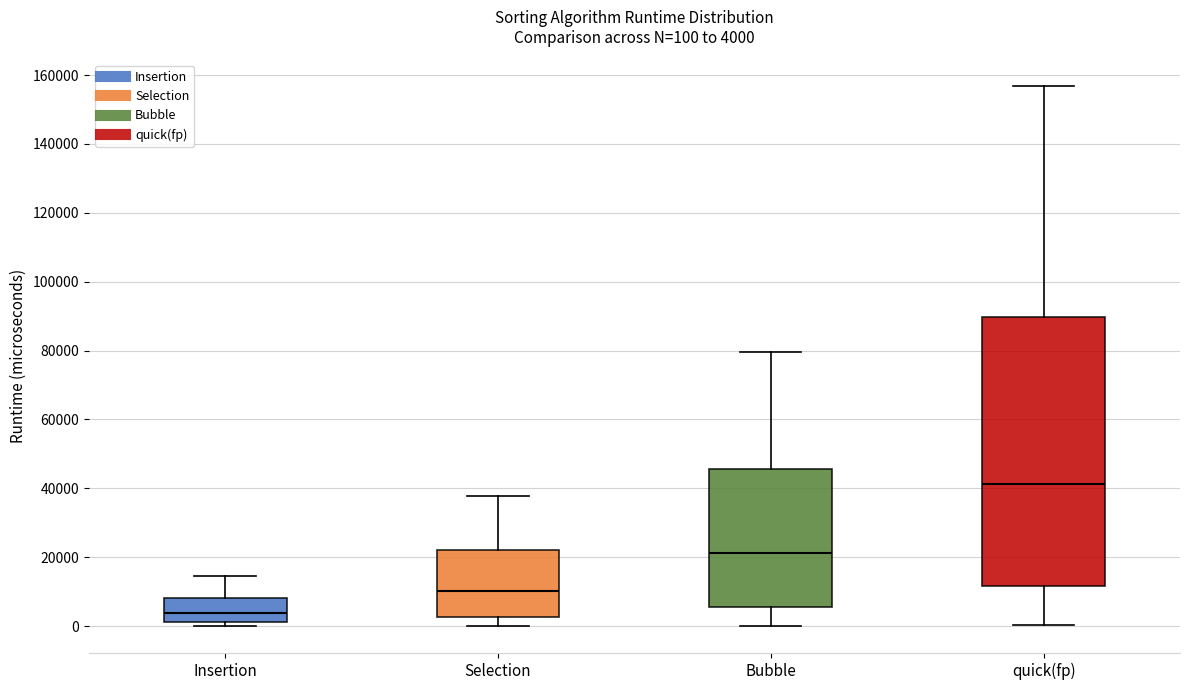

Comparing the boxes themselves (not the whiskers), which one is the tallest?

quick(fp)